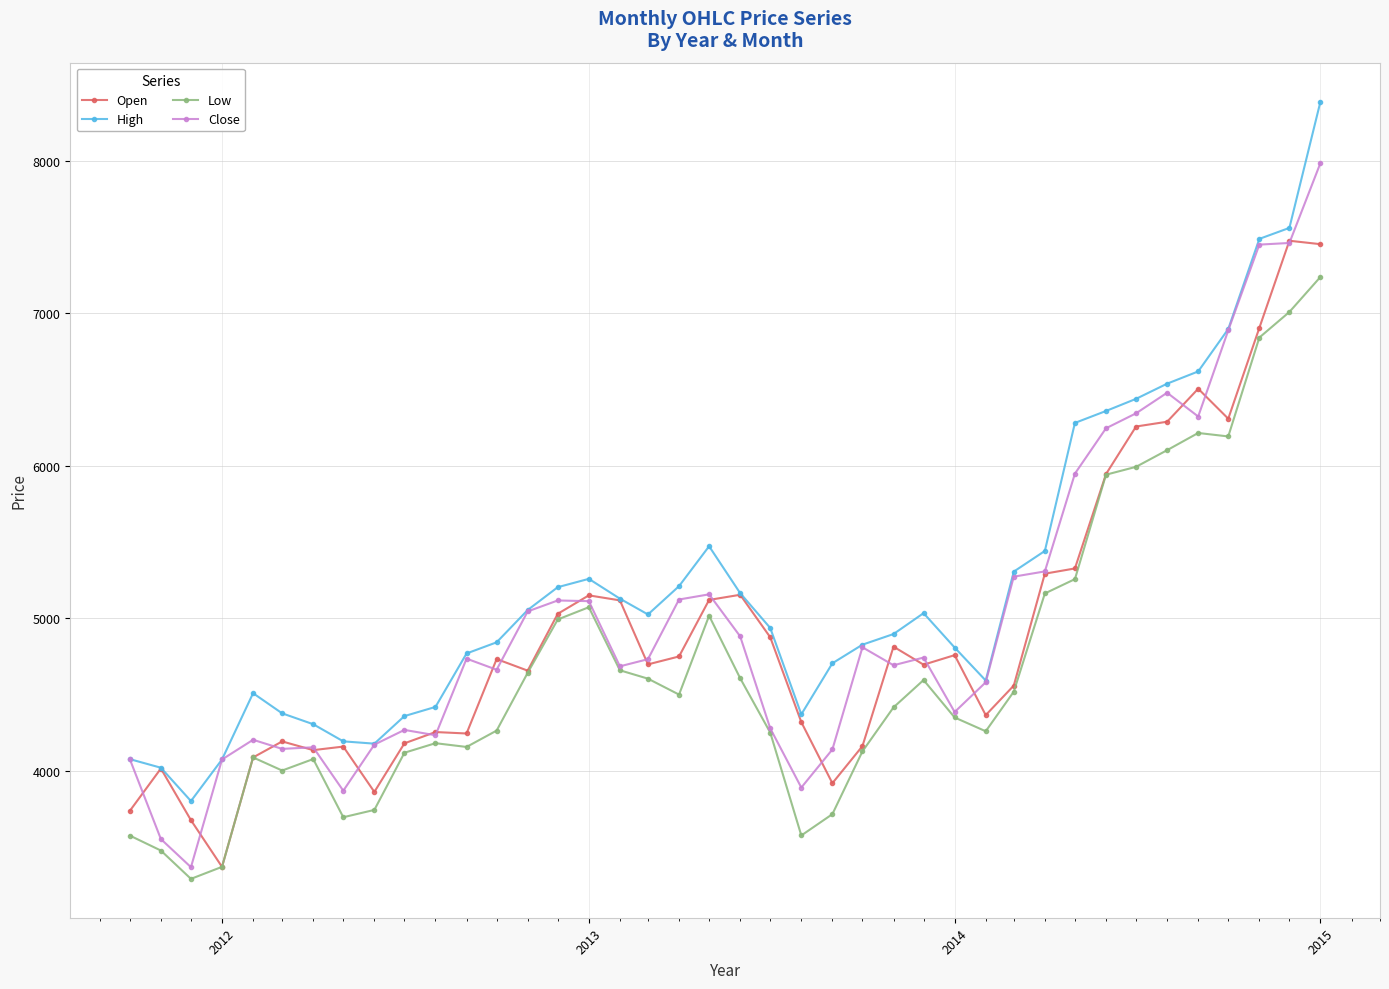

What is the difference between the maximum and minimum values in the Open series?

4107.4